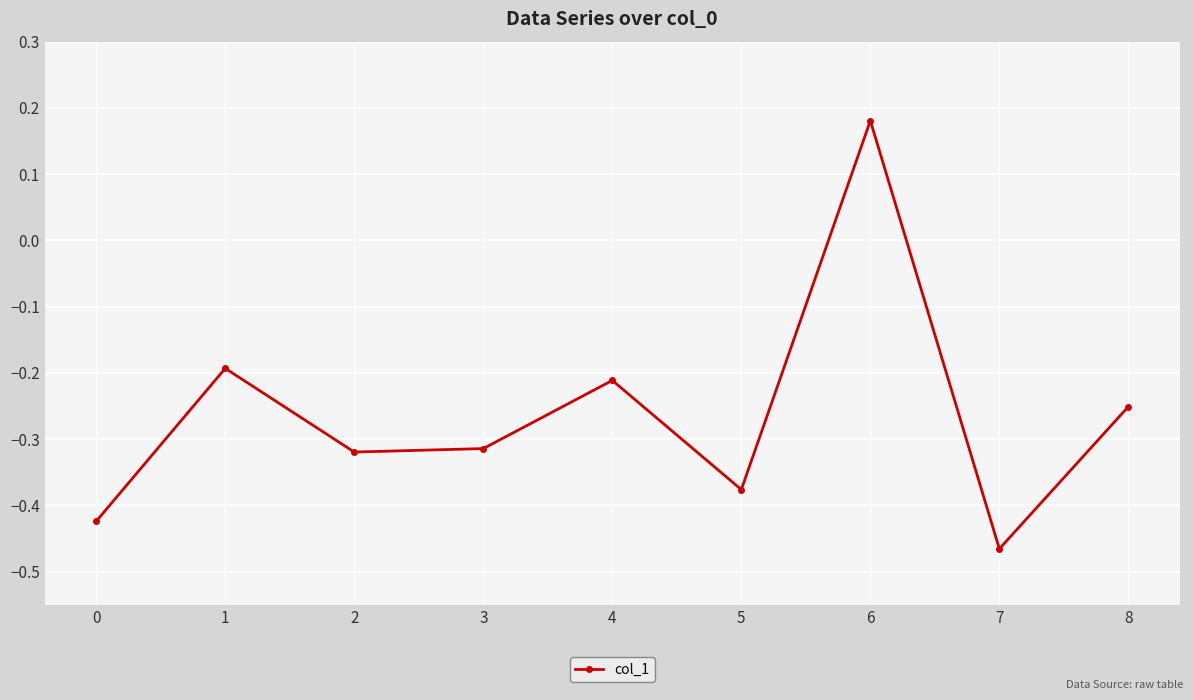

Which category has the highest value across all series?

6